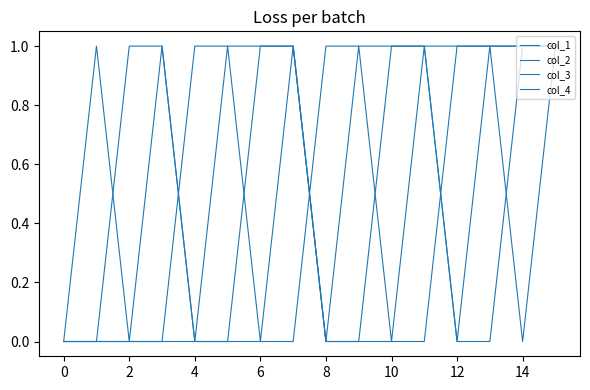

Is this an area chart (filled region under the line)?

No